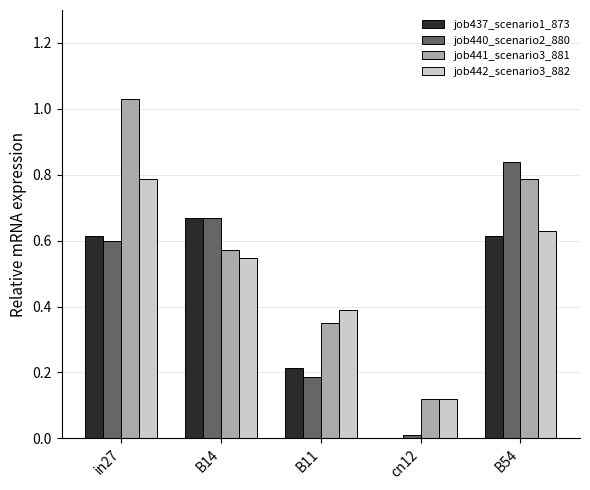

Which category has the highest value in the job437_scenario1_873 series?

B14